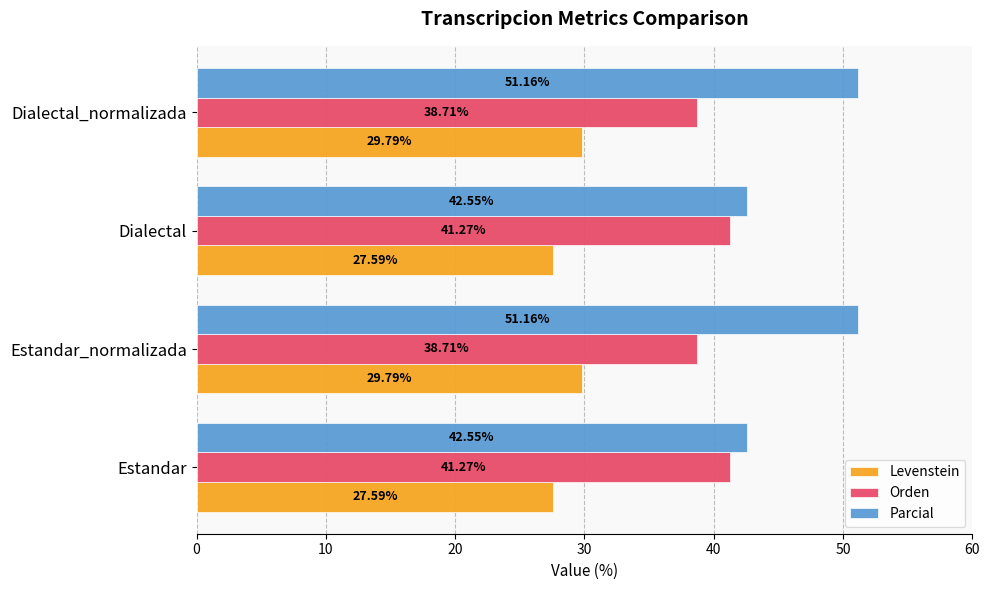

What is the difference between the highest and lowest values at Estandar?

15.0